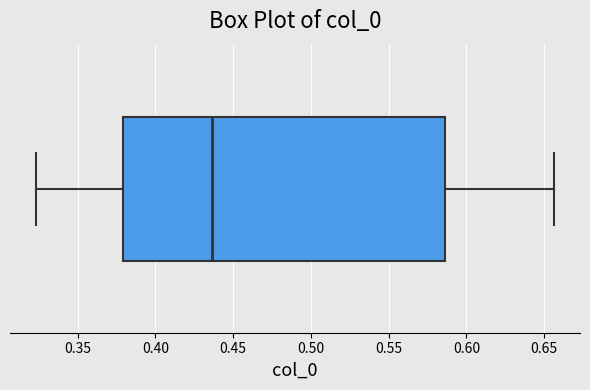

Read this box plot against the x-axis: the position of the median line, the range covered by the box, and the ends of both whiskers. The values are not printed on the chart, so give them approximately, as read against the axis.

median 0.435, box 0.380 to 0.585, whiskers 0.325 to 0.655